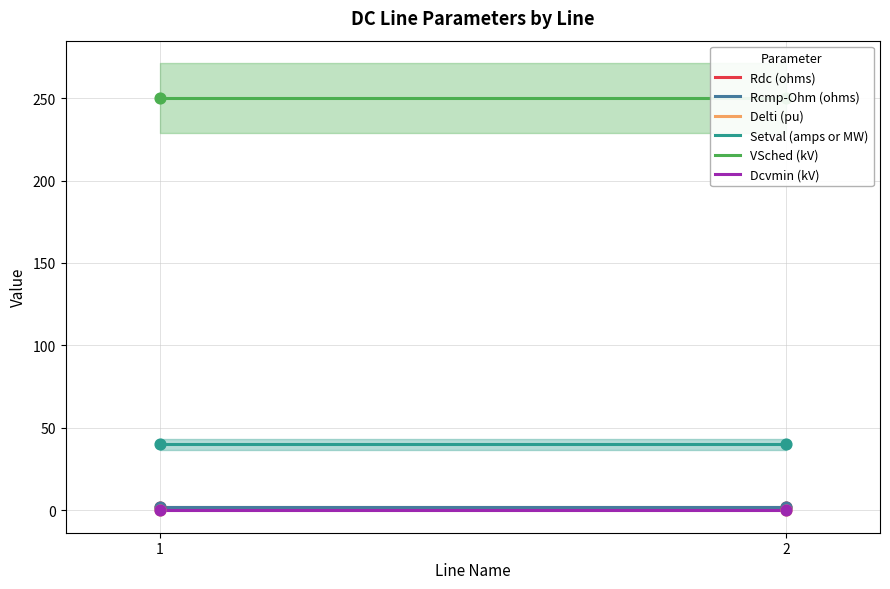

Which series has the largest total across all categories?

VSched (kV)